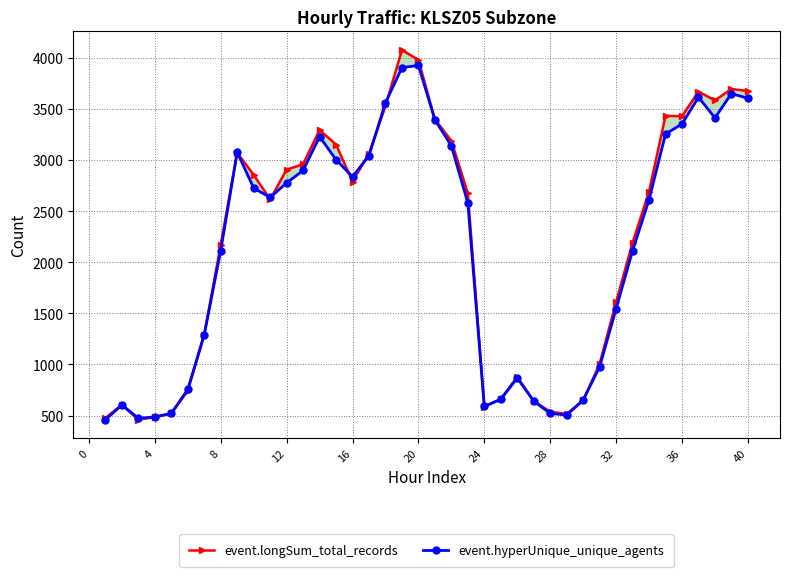

True or false: event.longSum_total_records and event.hyperUnique_unique_agents intersect in this chart.

True